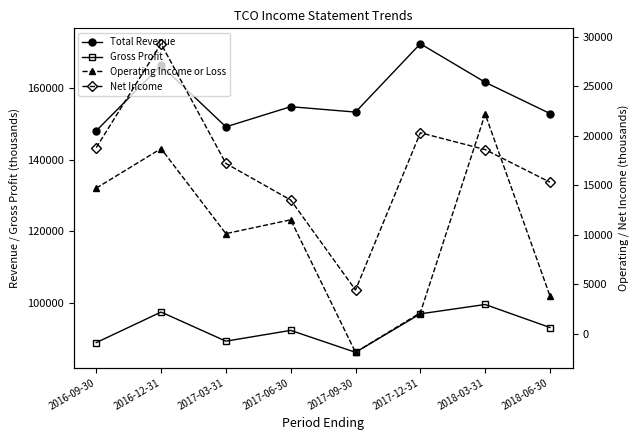

What is the difference between the highest and lowest values at 2018-06-30?

149000